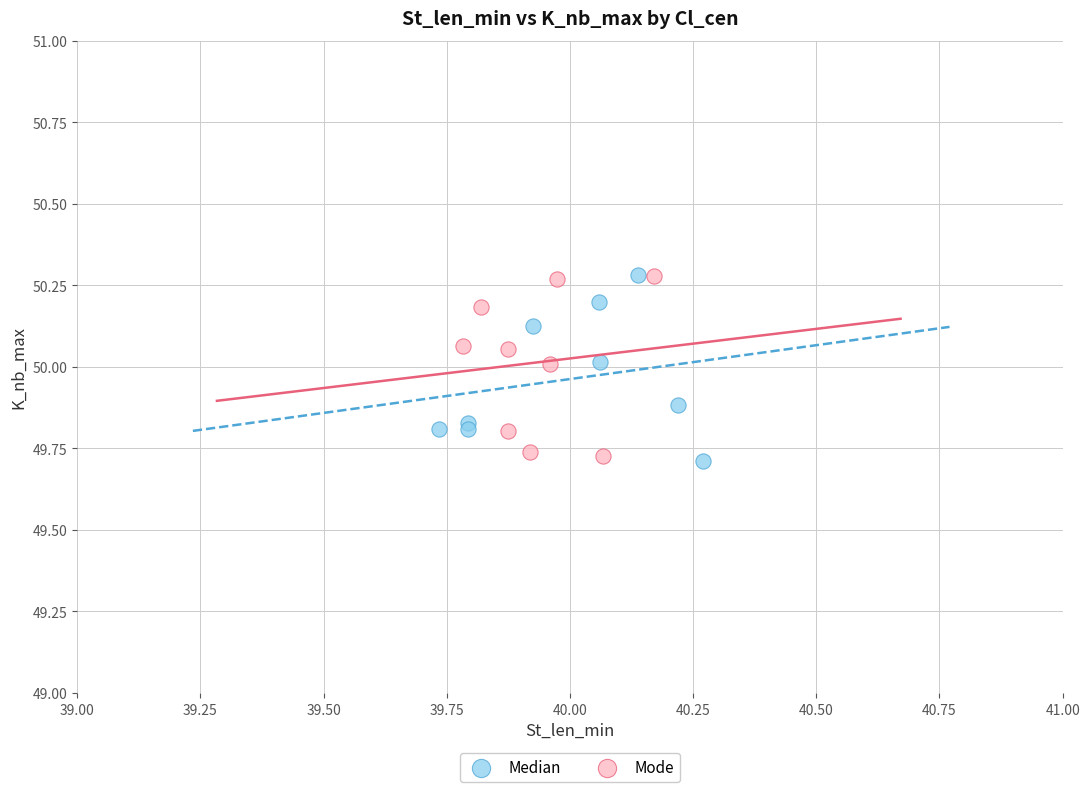

What are all the series names shown in the legend?

Median, Mode